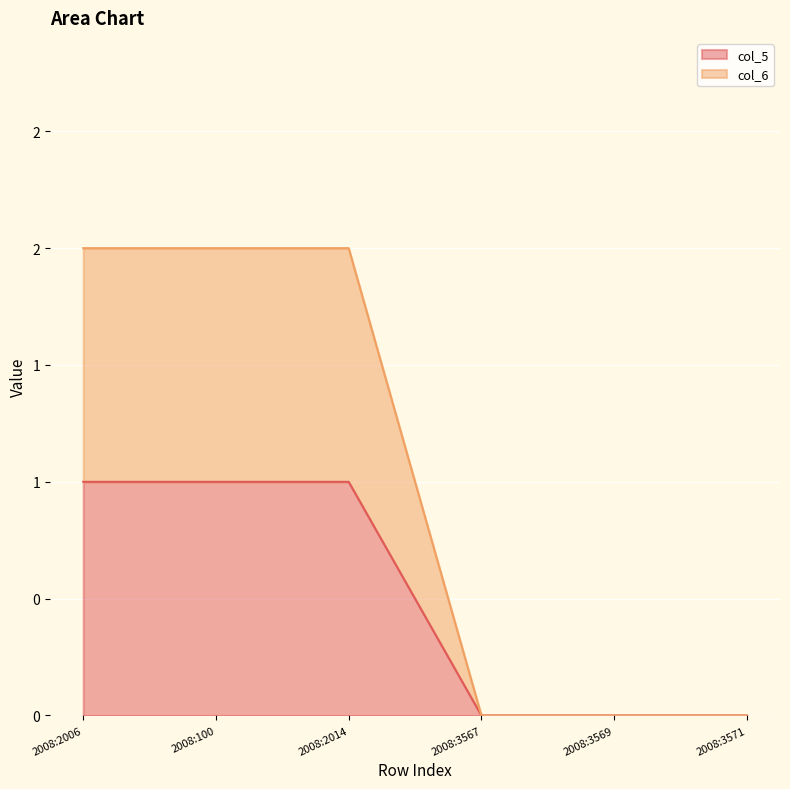

At which category is the sum across all series the highest?

2008:2006